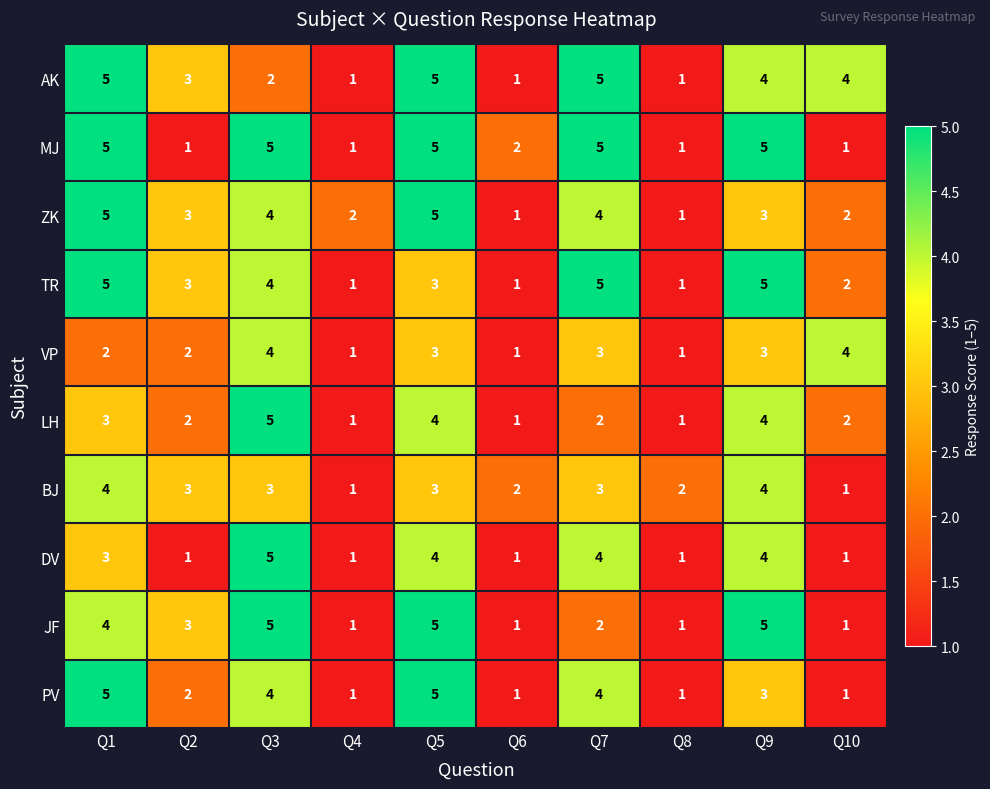

What is the total value across all series at Q7?

37